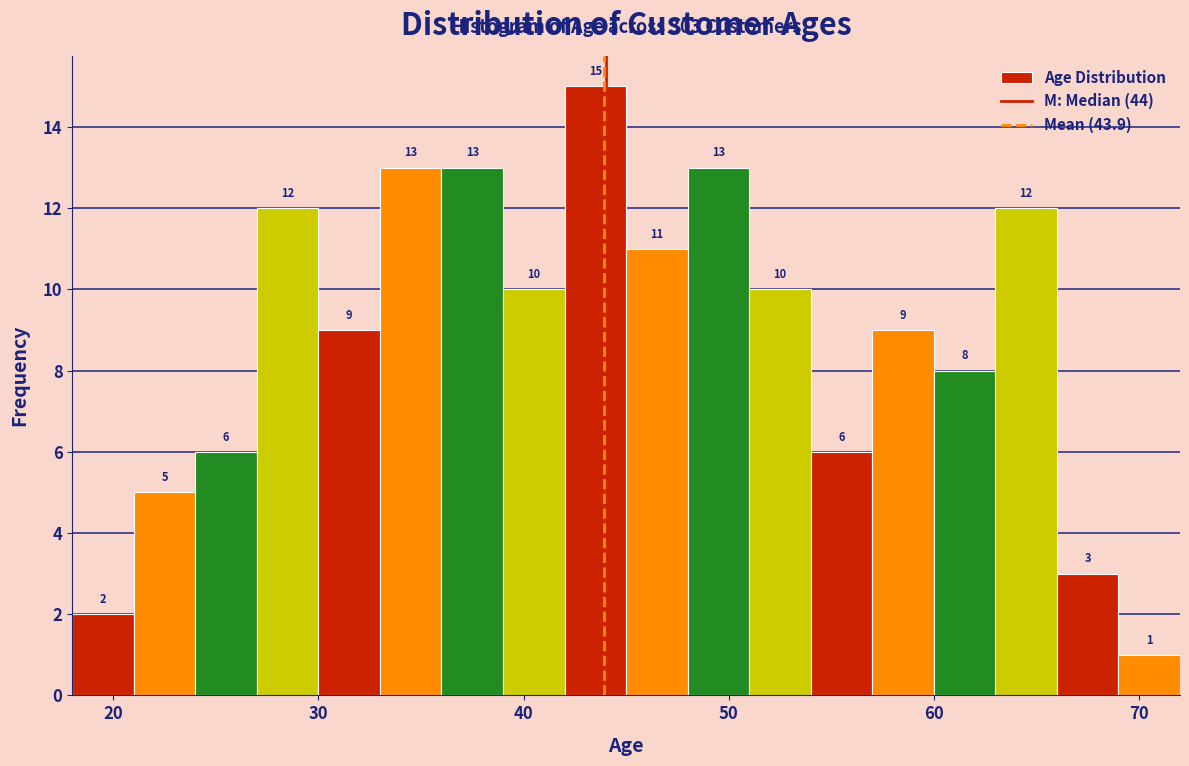

Read against the x-axis, roughly where is the centre of the tallest bar?

44